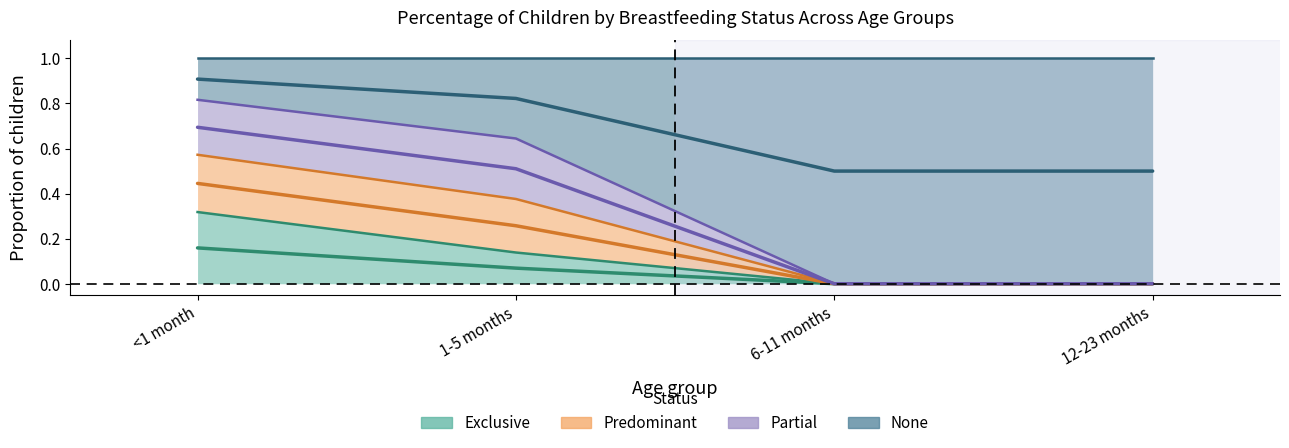

True or false: None has more than 0 interior local peaks.

False